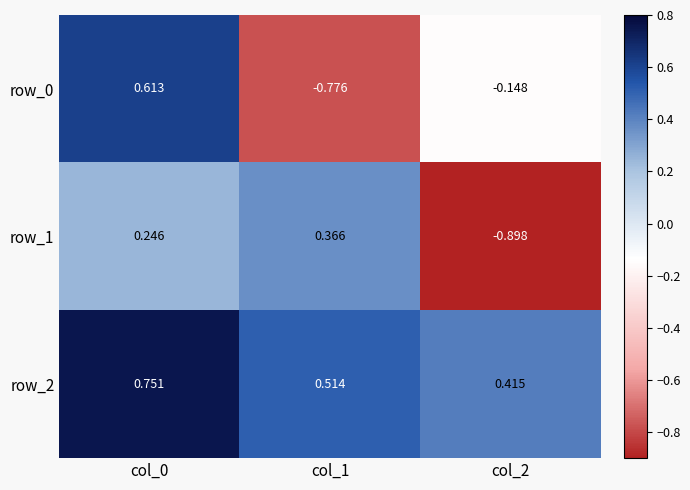

Is the value of row_2 at col_0 greater than the value of row_0 at col_1?

Yes